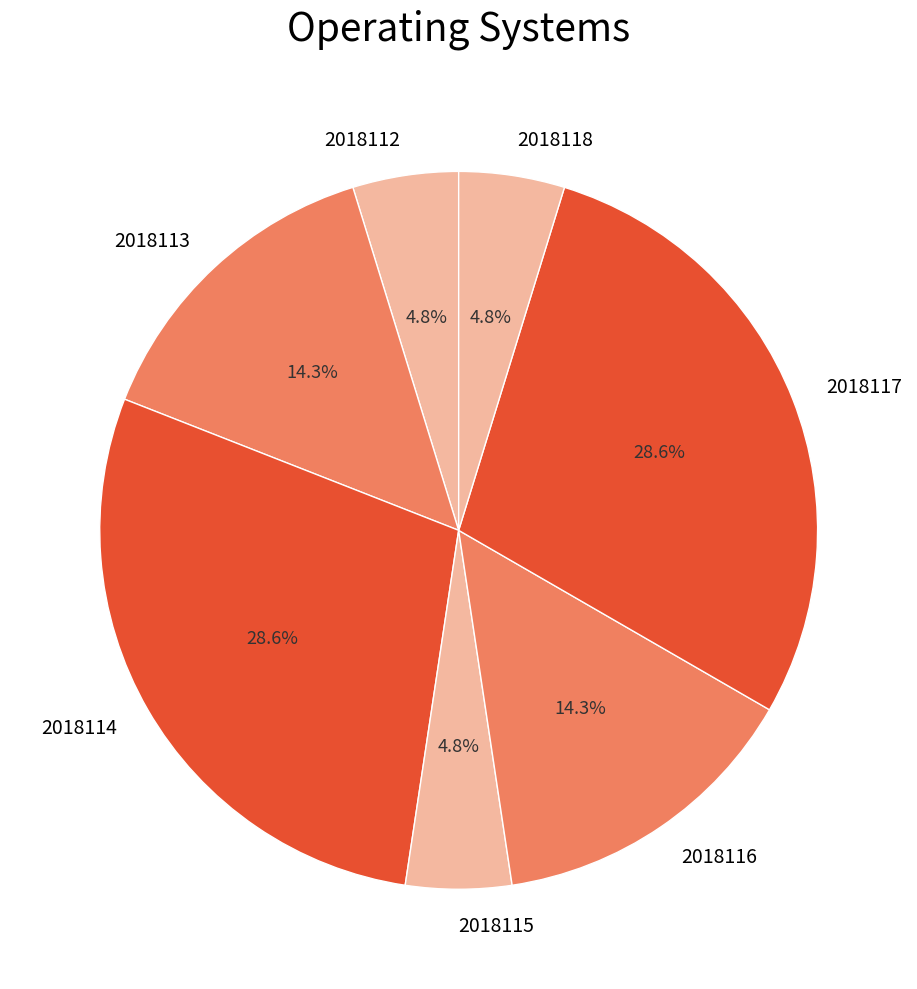

Between 2018118 and 2018116, which is larger?

2018116